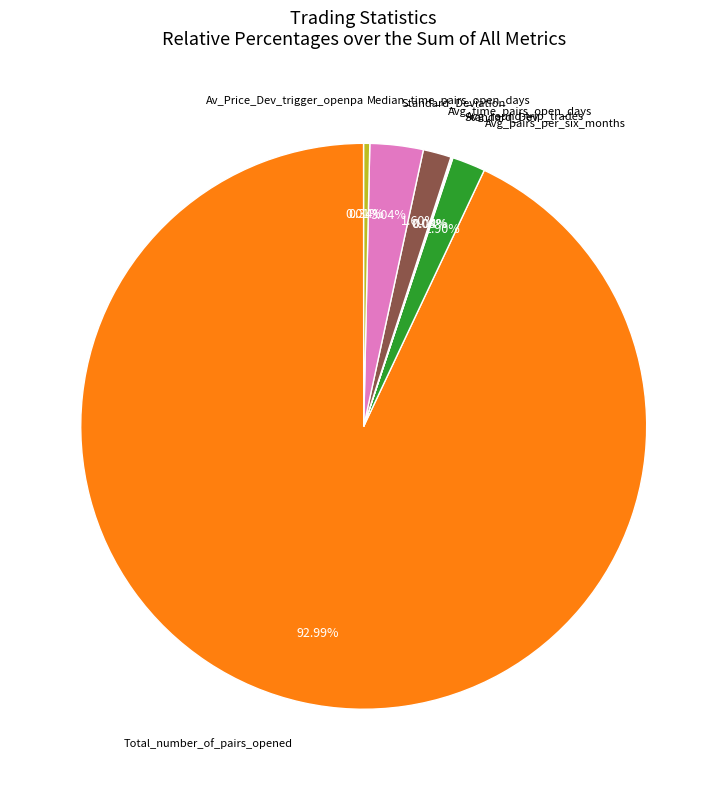

Is there a majority slice in this chart?

Yes